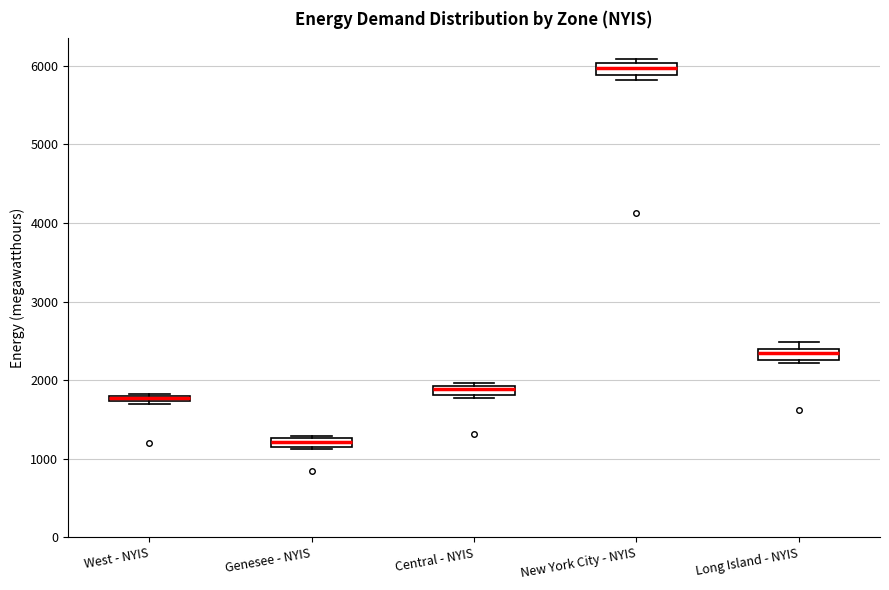

Which box has the highest median line?

New York City - NYIS